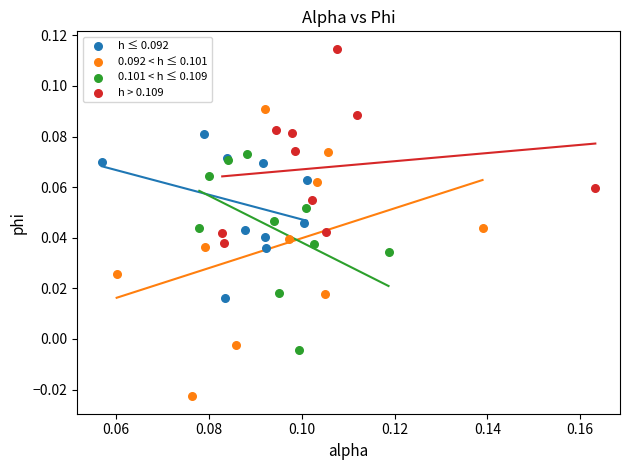

Which series has the largest Y range (max minus min)?

0.092 < h ≤ 0.101